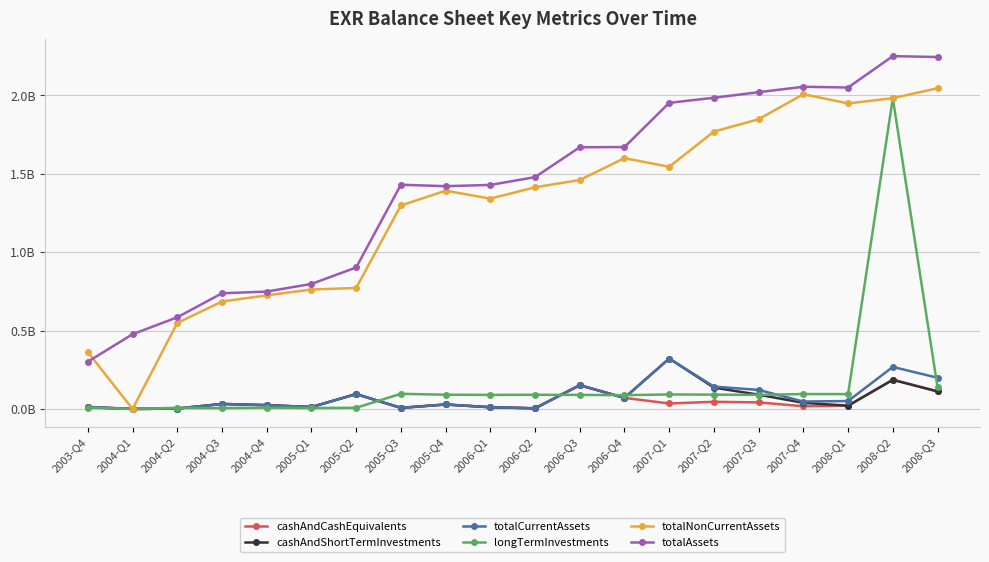

Does the chart have visible grid lines?

Yes